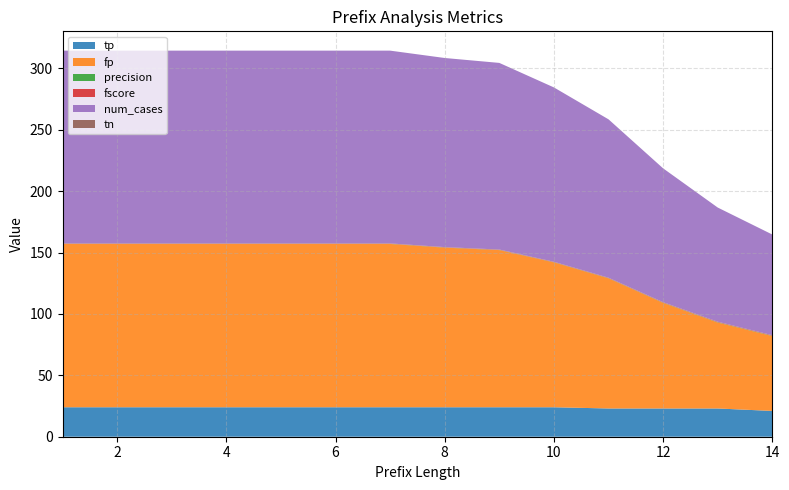

What is the total value across all series at 2?

314.4